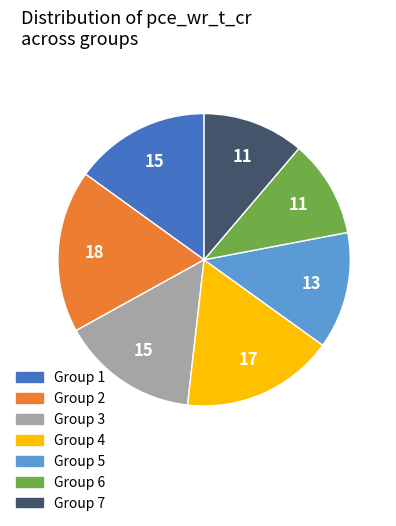

Does any single category account for the majority?

No